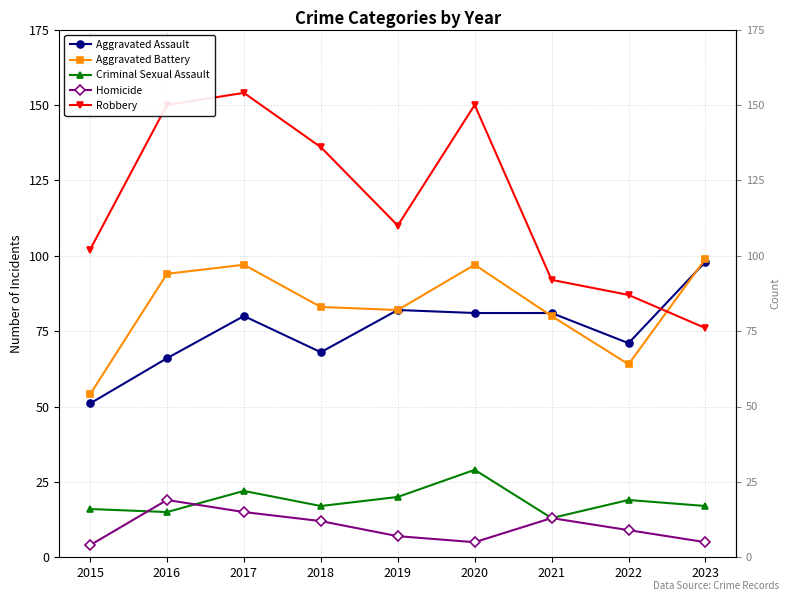

What is the value of the Aggravated Assault point at the 4th from the left?

68